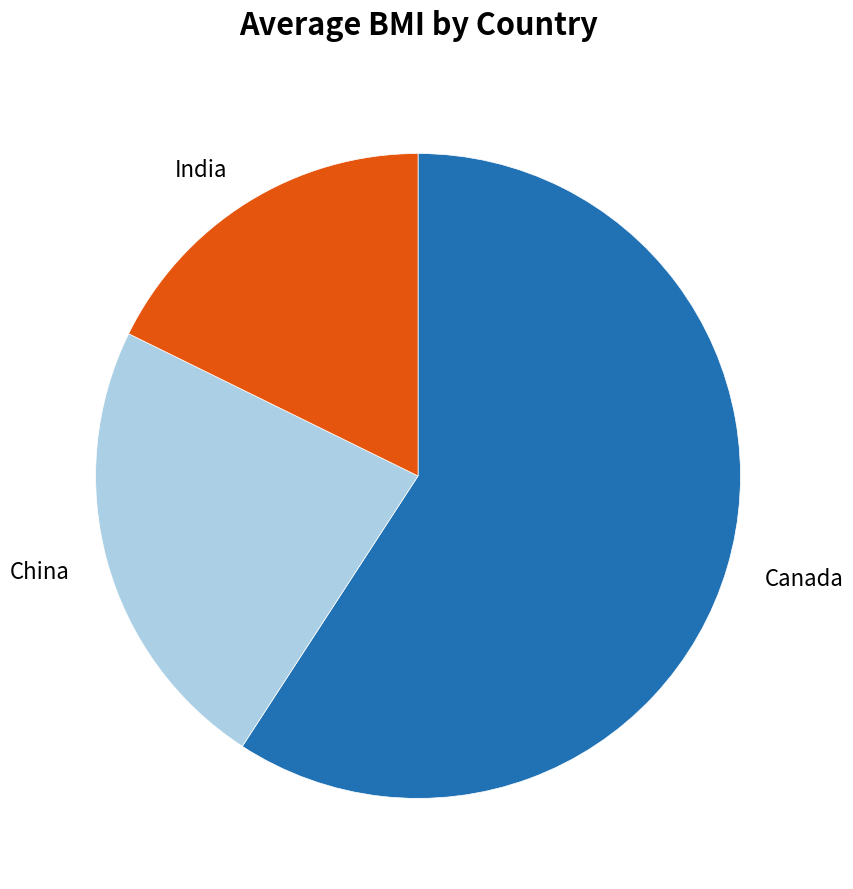

How many slices are in this pie chart?

3